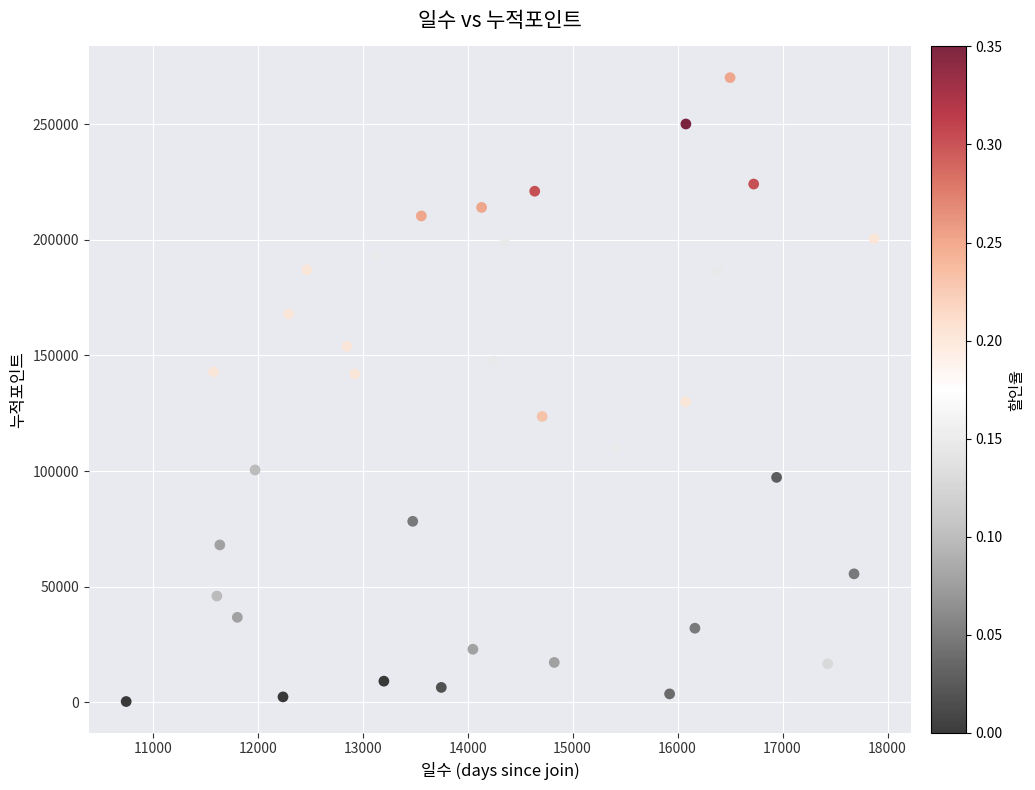

What is the range of X values (max minus min)?

7125